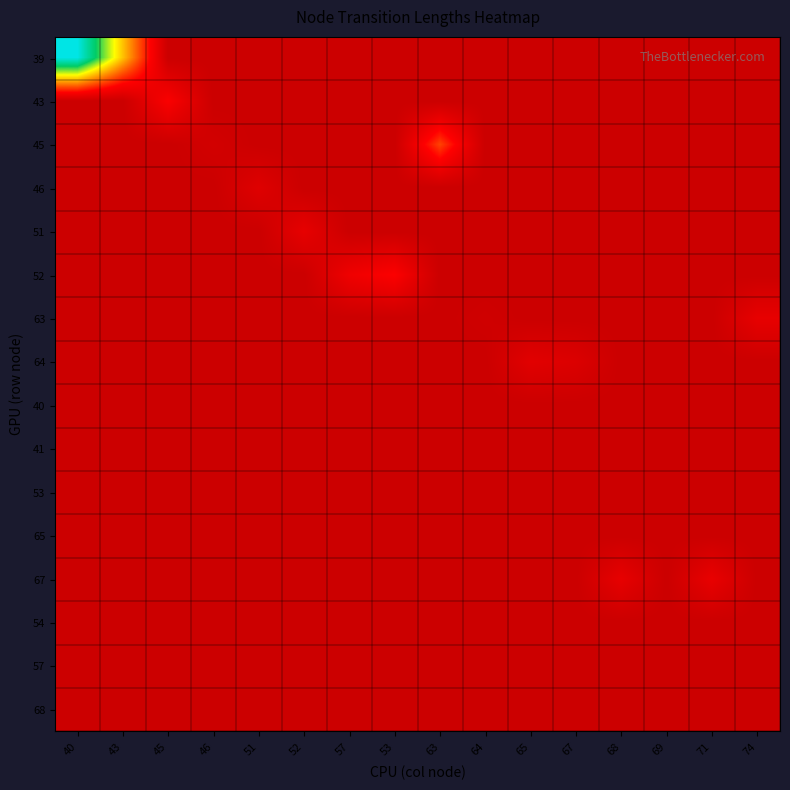

Reading left to right, list all the values displayed in this chart.

39: 40=382.3	43=194.1	45=0.0	46=0.0	51=0.0	52=0.0	57=0.0	53=0.0	63=0.0	64=0.0	65=0.0	67=0.0	68=0.0	69=0.0	71=0.0	74=0.0
43: 40=0.0	43=0.0	45=69.9	46=0.0	51=0.0	52=0.0	57=0.0	53=0.0	63=0.0	64=0.0	65=0.0	67=0.0	68=0.0	69=0.0	71=0.0	74=0.0
45: 40=0.0	43=0.0	45=0.0	46=10.9	51=0.0	52=0.0	57=0.0	53=0.0	63=116.6	64=0.0	65=0.0	67=0.0	68=0.0	69=0.0	71=0.0	74=0.0
46: 40=0.0	43=0.0	45=0.0	46=0.0	51=29.7	52=0.0	57=0.0	53=0.0	63=0.0	64=0.0	65=0.0	67=0.0	68=0.0	69=0.0	71=0.0	74=0.0
51: 40=0.0	43=0.0	45=0.0	46=0.0	51=0.0	52=41.4	57=0.0	53=0.0	63=0.0	64=0.0	65=0.0	67=0.0	68=0.0	69=0.0	71=0.0	74=0.0
52: 40=0.0	43=0.0	45=0.0	46=0.0	51=0.0	52=0.0	57=53.8	53=72.7	63=0.0	64=0.0	65=0.0	67=0.0	68=0.0	69=0.0	71=0.0	74=0.0
63: 40=0.0	43=0.0	45=0.0	46=0.0	51=0.0	52=0.0	57=0.0	53=0.0	63=0.0	64=6.3	65=0.0	67=0.0	68=0.0	69=0.0	71=0.0	74=41.8
64: 40=0.0	43=0.0	45=0.0	46=0.0	51=0.0	52=0.0	57=0.0	53=0.0	63=0.0	64=0.0	65=33.6	67=25.0	68=0.0	69=0.0	71=0.0	74=0.0
40: 40=0.0	43=0.0	45=0.0	46=0.0	51=0.0	52=0.0	57=0.0	53=0.0	63=0.0	64=0.0	65=0.0	67=0.0	68=0.0	69=0.0	71=0.0	74=0.0
41: 40=0.0	43=0.0	45=0.0	46=0.0	51=0.0	52=0.0	57=0.0	53=0.0	63=0.0	64=0.0	65=0.0	67=0.0	68=0.0	69=0.0	71=0.0	74=0.0
53: 40=0.0	43=0.0	45=0.0	46=0.0	51=0.0	52=0.0	57=0.0	53=0.0	63=0.0	64=0.0	65=0.0	67=0.0	68=0.0	69=0.0	71=0.0	74=0.0
65: 40=0.0	43=0.0	45=0.0	46=0.0	51=0.0	52=0.0	57=0.0	53=0.0	63=0.0	64=0.0	65=0.0	67=0.0	68=0.0	69=0.0	71=0.0	74=0.0
67: 40=0.0	43=0.0	45=0.0	46=0.0	51=0.0	52=0.0	57=0.0	53=0.0	63=0.0	64=0.0	65=0.0	67=0.0	68=42.1	69=0.0	71=44.5	74=0.0
54: 40=0.0	43=0.0	45=0.0	46=0.0	51=0.0	52=0.0	57=0.0	53=0.0	63=0.0	64=0.0	65=0.0	67=0.0	68=0.0	69=0.0	71=0.0	74=0.0
57: 40=0.0	43=0.0	45=0.0	46=0.0	51=0.0	52=0.0	57=0.0	53=0.0	63=0.0	64=0.0	65=0.0	67=0.0	68=0.0	69=0.0	71=0.0	74=0.0
68: 40=0.0	43=0.0	45=0.0	46=0.0	51=0.0	52=0.0	57=0.0	53=0.0	63=0.0	64=0.0	65=0.0	67=0.0	68=0.0	69=1.1	71=0.0	74=0.0